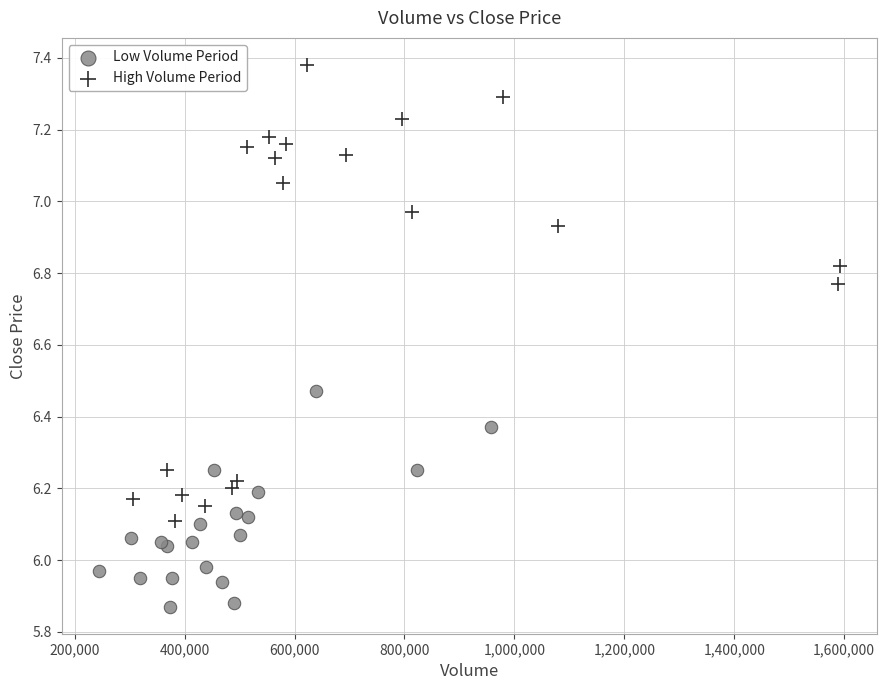

Which series contains the highest Y value?

High Volume Period